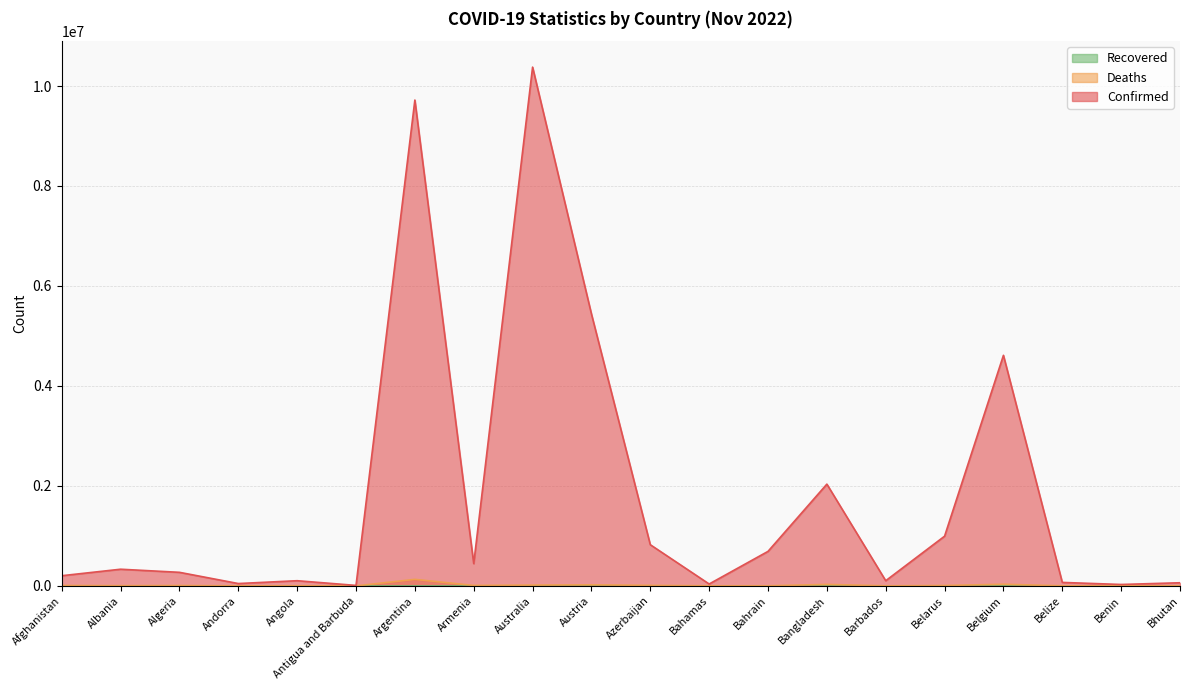

Which has a higher value, Belarus or Afghanistan?

Belarus